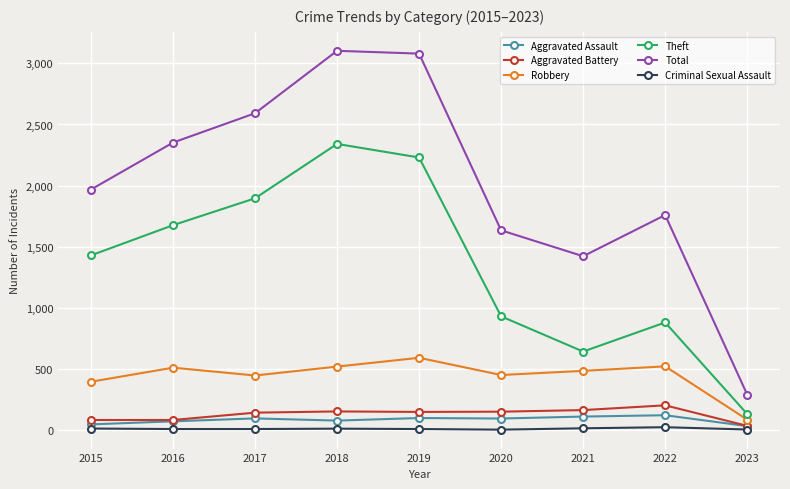

Which series has the widest spread of values?

Total